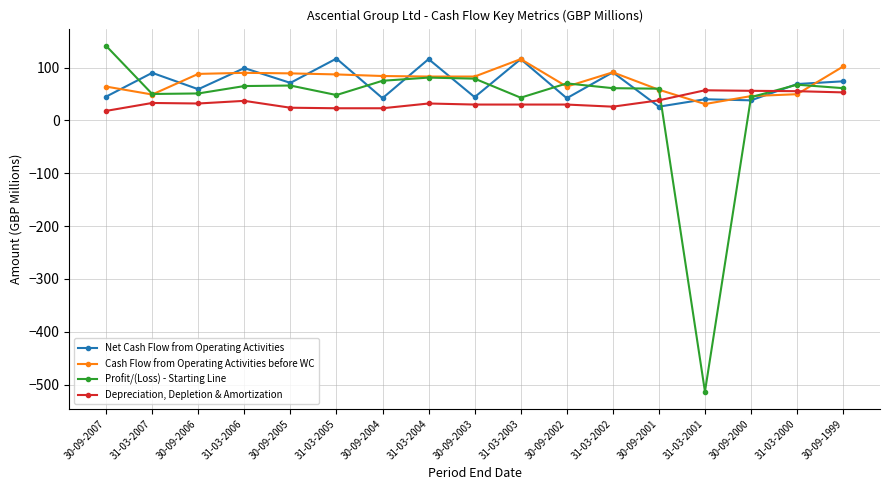

List the series in order of their peak value, lowest first.

Depreciation, Depletion & Amortization, Cash Flow from Operating Activities before WC, Net Cash Flow from Operating Activities, Profit/(Loss) - Starting Line